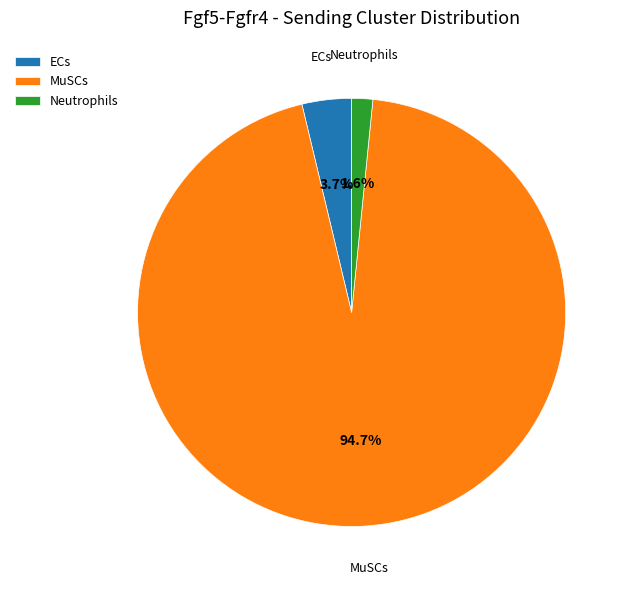

Rank the categories by value from lowest to highest.

Neutrophils, ECs, MuSCs